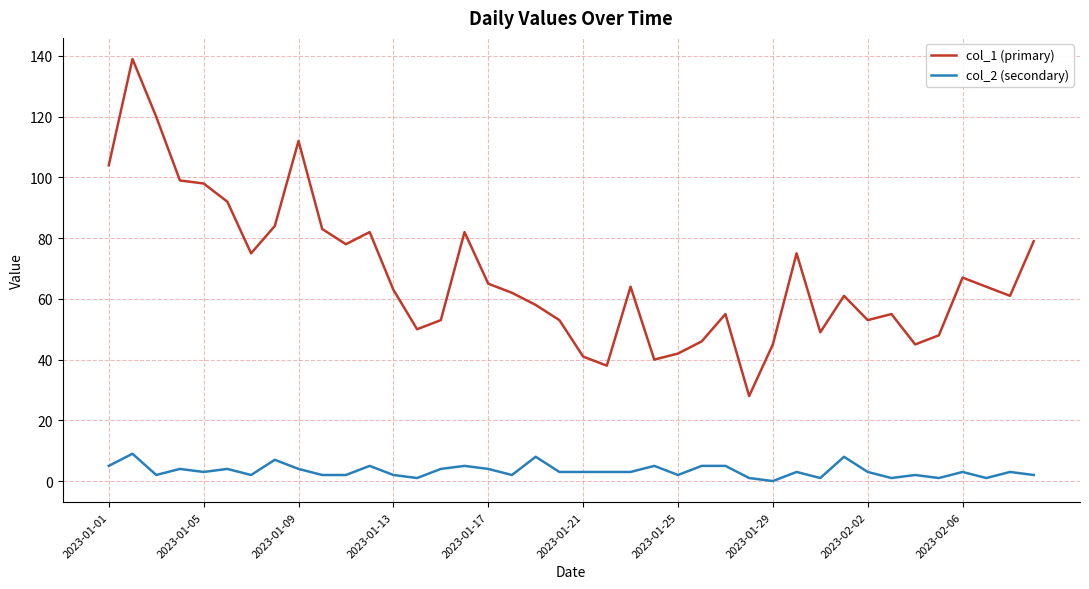

What are all the series names shown in the legend?

col_1 (primary), col_2 (secondary)